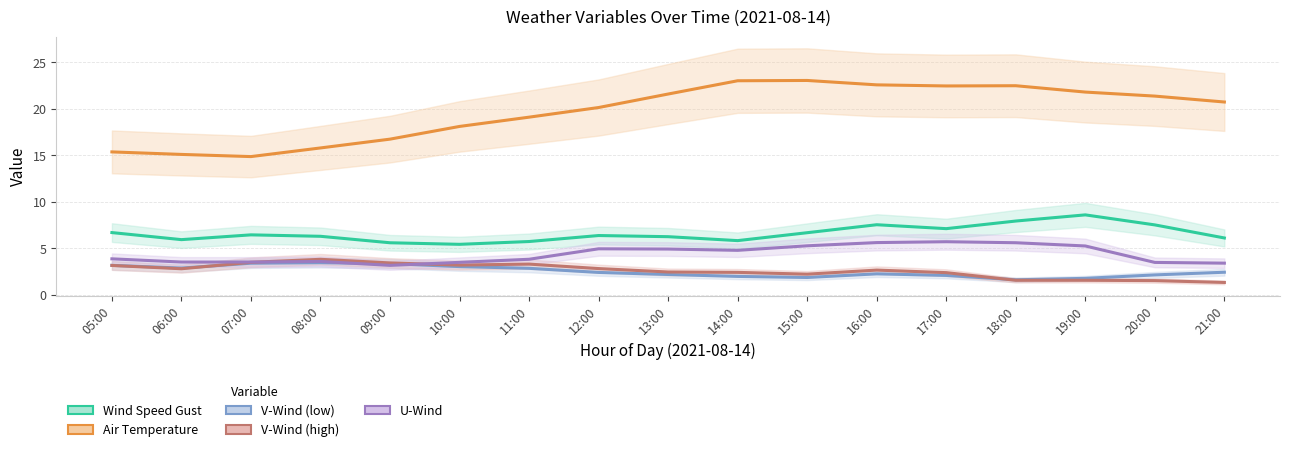

In u_wind_0, how many points are lower than both neighbors (excluding endpoints)?

3